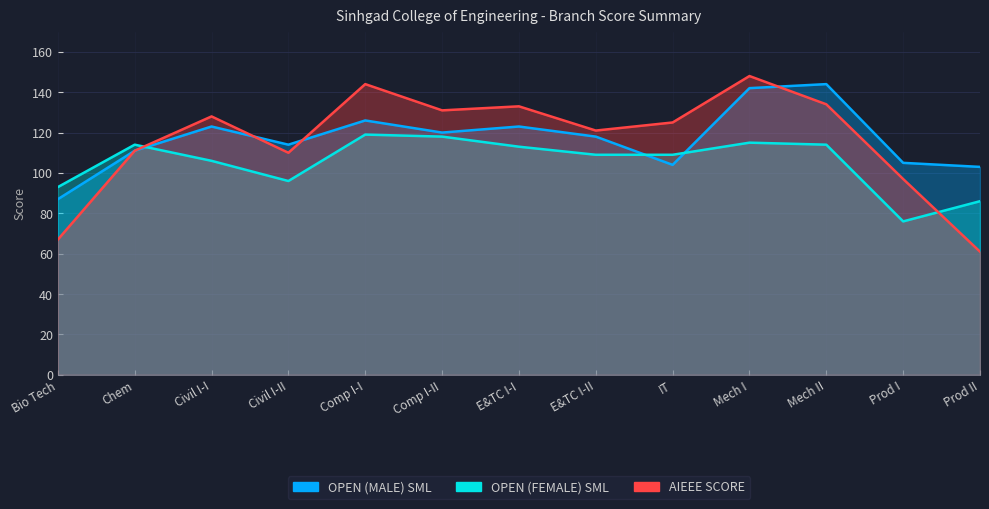

What position from the right is E&TC I-I?

7